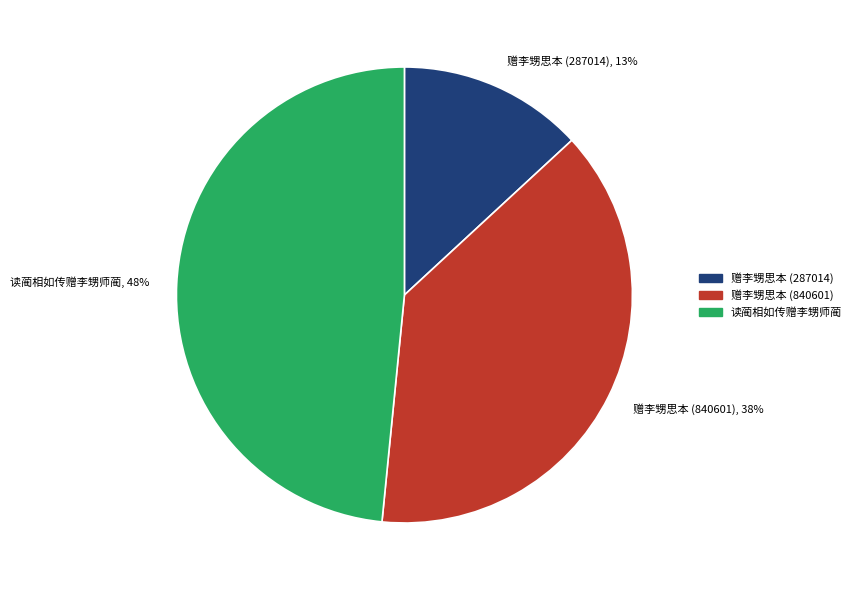

Is it true that 赠李甥思本 (840601) is 38% of the pie?

True